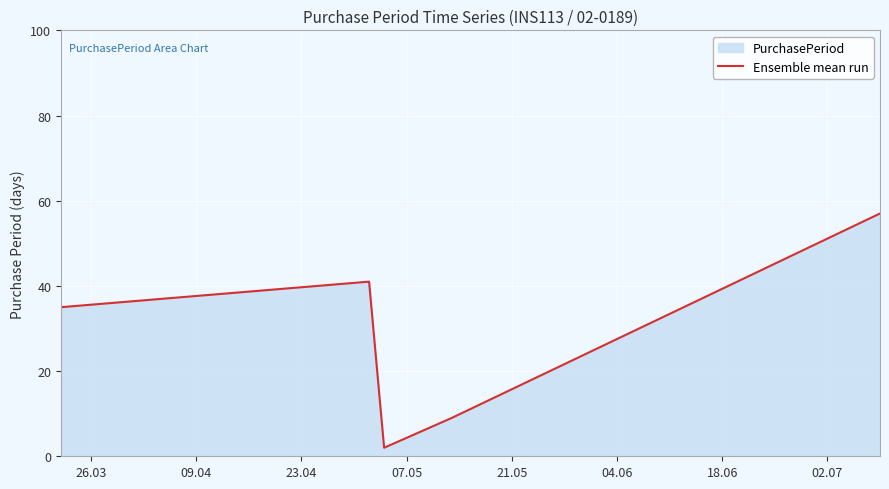

Reading left to right, transcribe all the data shown in this chart.

35	41	2	9	57